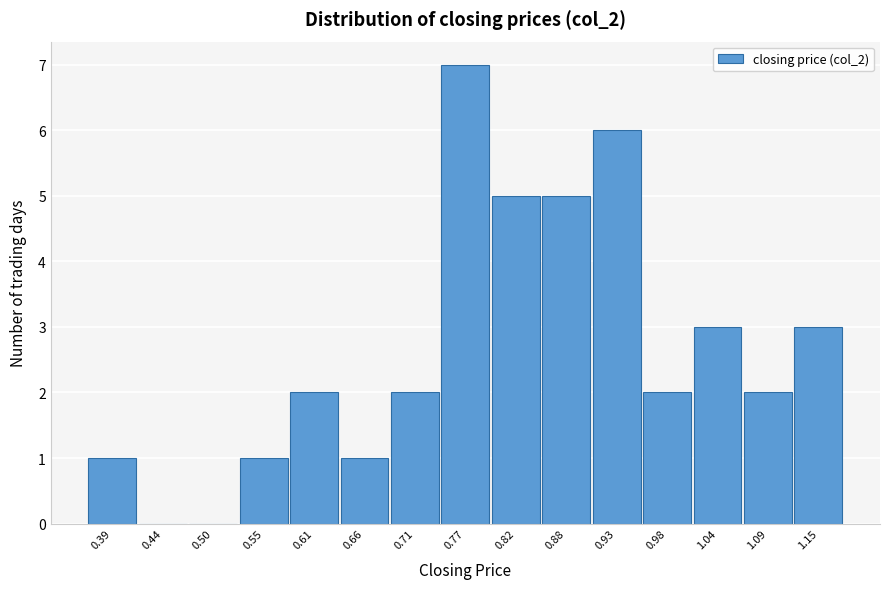

Reading left to right, list all the values displayed in this chart.

0.39=1	0.44=0	0.50=0	0.55=1	0.61=2	0.66=1	0.71=2	0.77=7	0.82=5	0.88=5	0.93=6	0.98=2	1.04=3	1.09=2	1.15=3